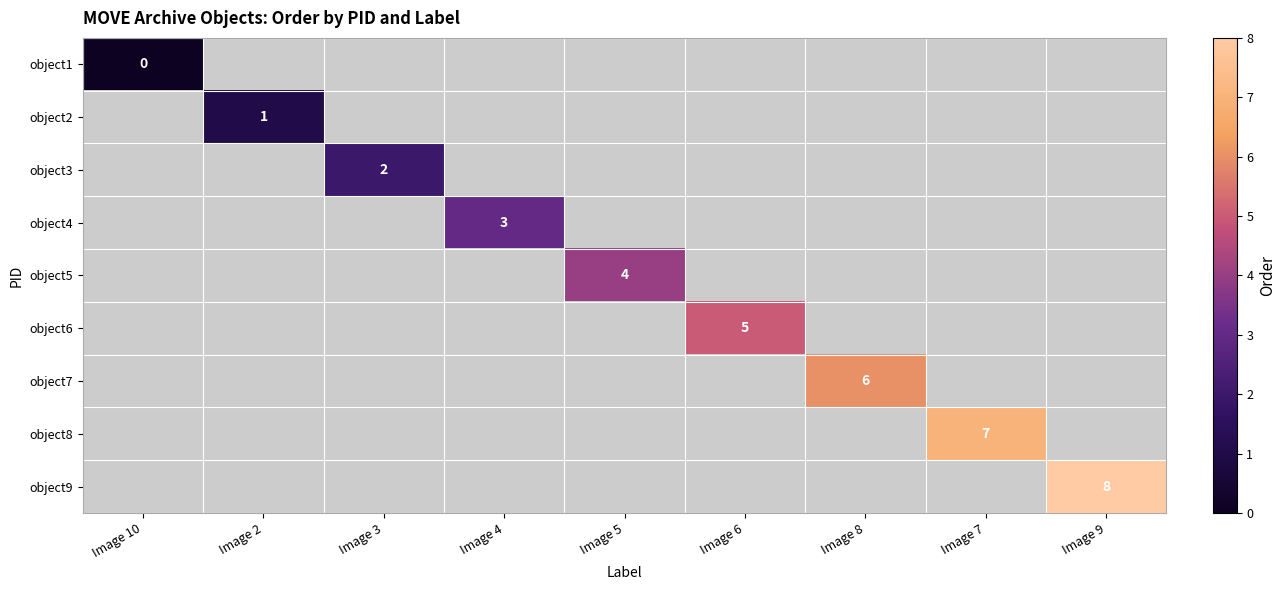

The value of object3 at Image 3 is 2. True or false?

True